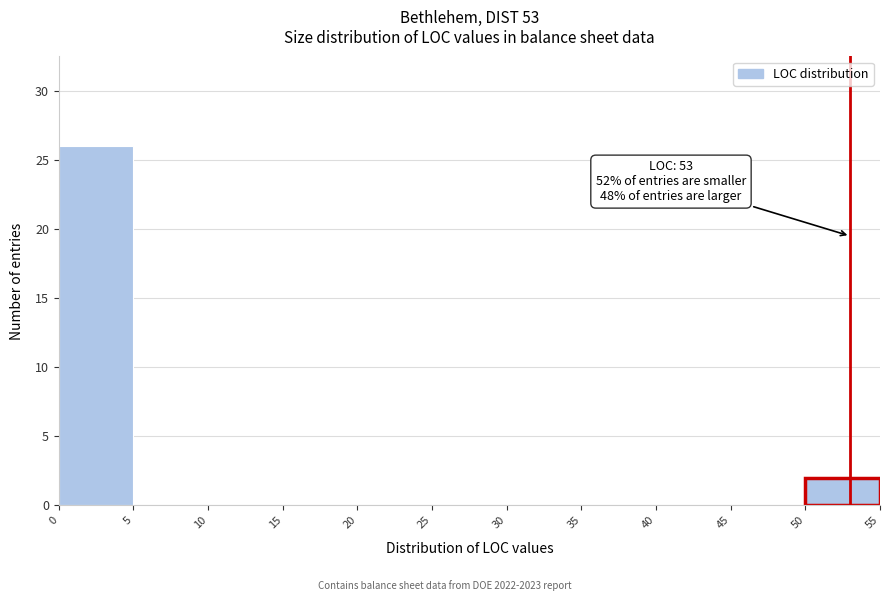

Over which range of the x-axis is the bar tallest?

0 to 5